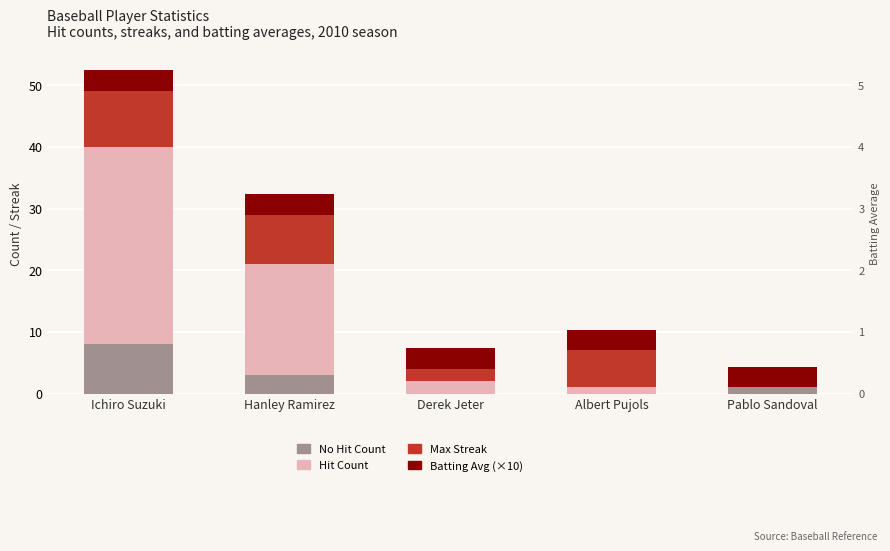

Rank the categories by No Hit Count value from lowest to highest.

Derek Jeter, Albert Pujols, Pablo Sandoval, Hanley Ramirez, Ichiro Suzuki